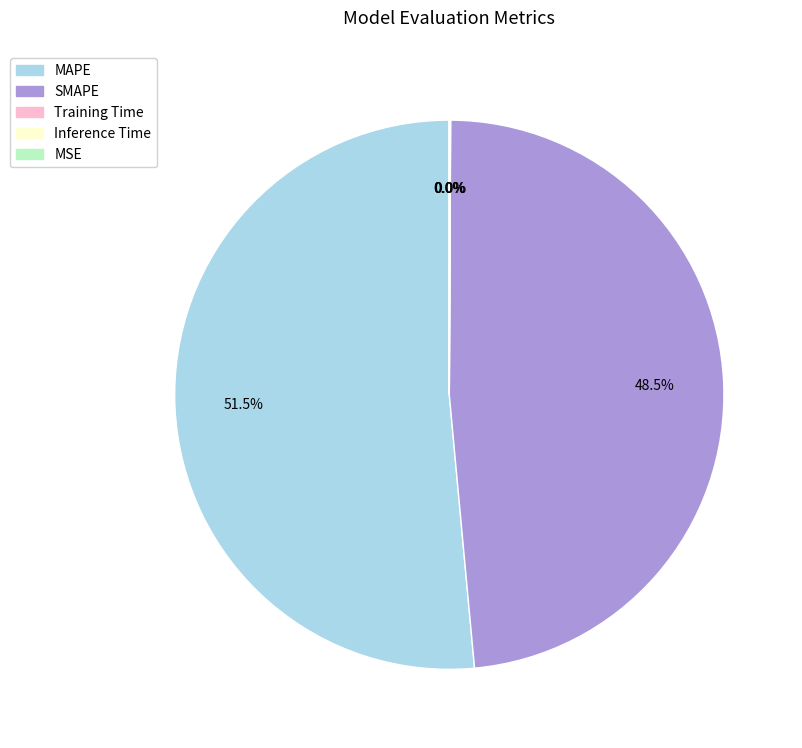

Is there any slice that represents more than half of the pie?

Yes